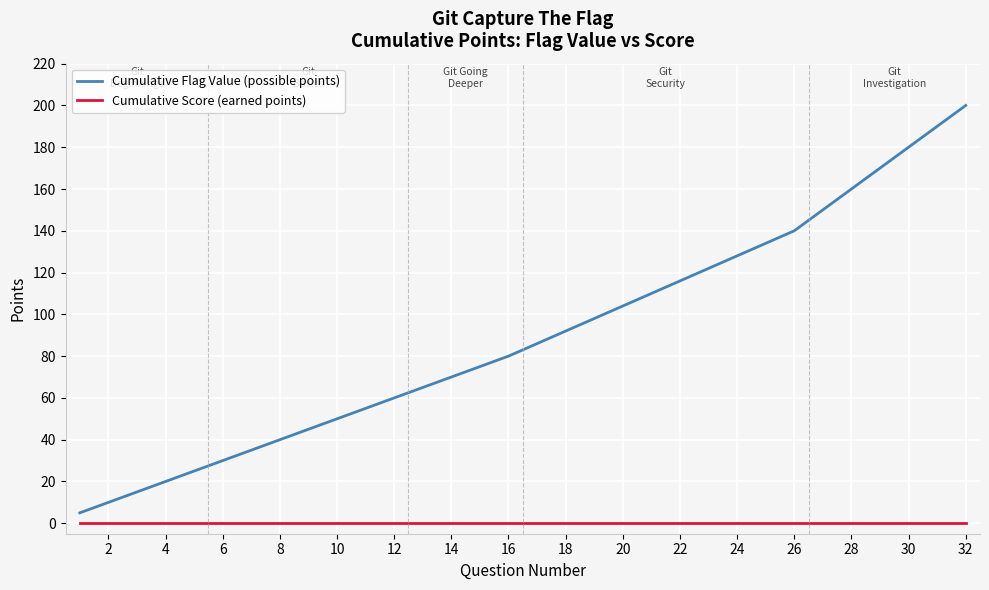

Which series has the largest range (max minus min)?

Cumulative Flag Value (possible points)